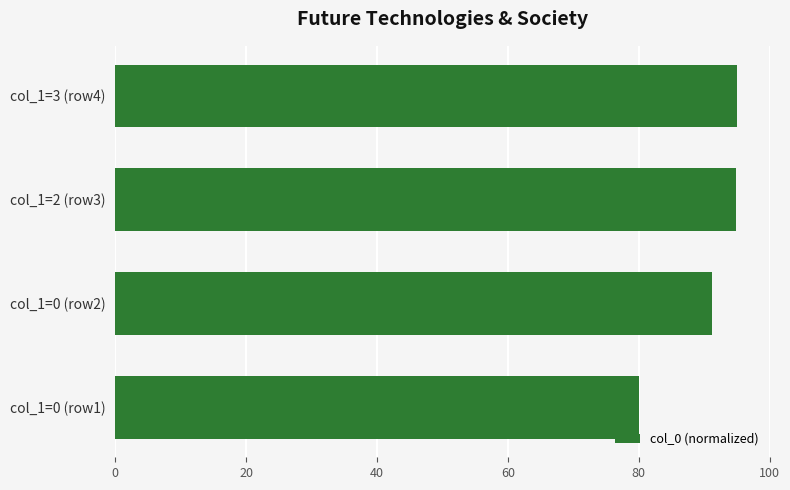

How many values are below 94?

2